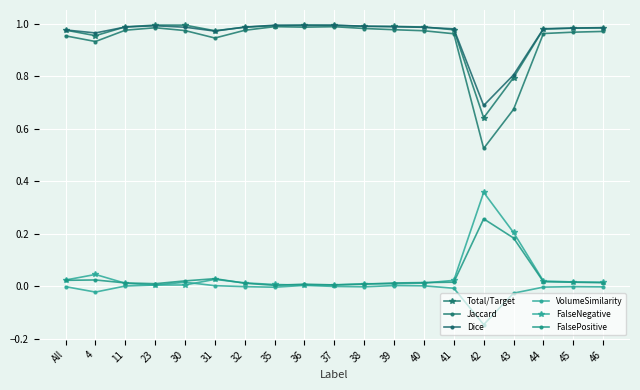

Reading right to left, list all the values displayed in this chart.

Total/Target: 46=1.0	45=1.0	44=1.0	43=0.8	42=0.6	41=1.0	40=1.0	39=1.0	38=1.0	37=1.0	36=1.0	35=1.0	32=1.0	31=1.0	30=1.0	23=1.0	11=1.0	4=1.0	All=1.0
Jaccard: 46=1.0	45=1.0	44=1.0	43=0.7	42=0.5	41=1.0	40=1.0	39=1.0	38=1.0	37=1.0	36=1.0	35=1.0	32=1.0	31=0.9	30=1.0	23=1.0	11=1.0	4=0.9	All=1.0
Dice: 46=1.0	45=1.0	44=1.0	43=0.8	42=0.7	41=1.0	40=1.0	39=1.0	38=1.0	37=1.0	36=1.0	35=1.0	32=1.0	31=1.0	30=1.0	23=1.0	11=1.0	4=1.0	All=1.0
VolumeSimilarity: 46=-0.0	45=-0.0	44=-0.0	43=-0.0	42=-0.1	41=-0.0	40=0.0	39=0.0	38=-0.0	37=-0.0	36=0.0	35=-0.0	32=-0.0	31=0.0	30=0.0	23=0.0	11=0.0	4=-0.0	All=-0.0
FalseNegative: 46=0.0	45=0.0	44=0.0	43=0.2	42=0.4	41=0.0	40=0.0	39=0.0	38=0.0	37=0.0	36=0.0	35=0.0	32=0.0	31=0.0	30=0.0	23=0.0	11=0.0	4=0.0	All=0.0
FalsePositive: 46=0.0	45=0.0	44=0.0	43=0.2	42=0.3	41=0.0	40=0.0	39=0.0	38=0.0	37=0.0	36=0.0	35=0.0	32=0.0	31=0.0	30=0.0	23=0.0	11=0.0	4=0.0	All=0.0